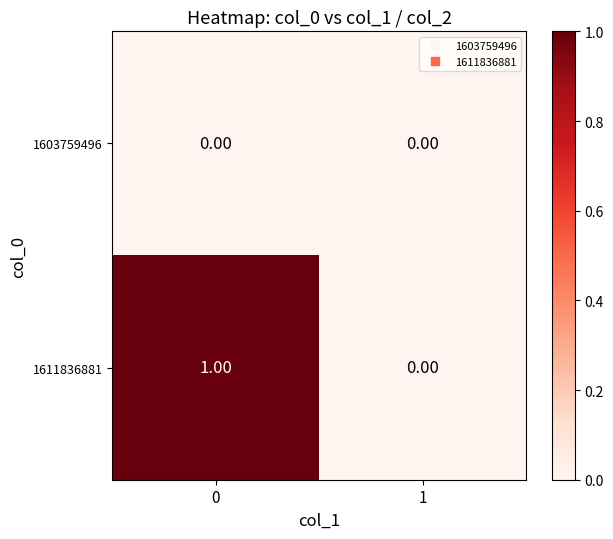

Which series has the widest spread of values?

1611836881